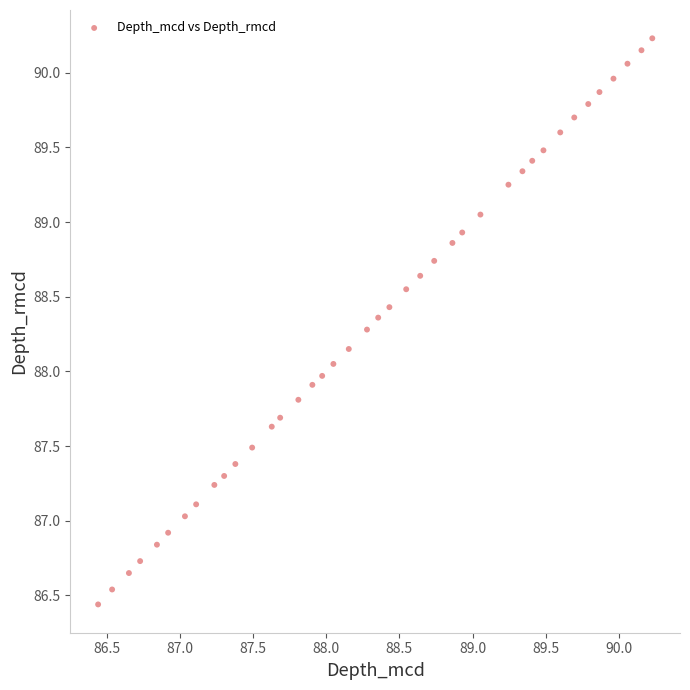

What is the range of Y values (max minus min)?

3.8